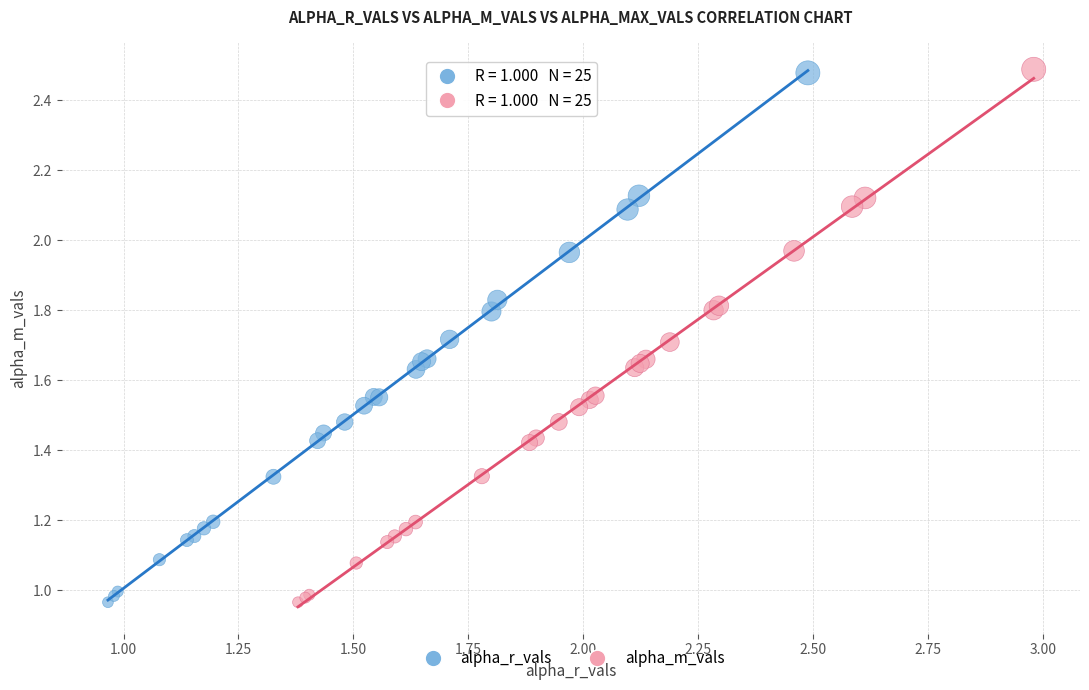

Which series has the widest spread of Y values?

alpha_m_vals